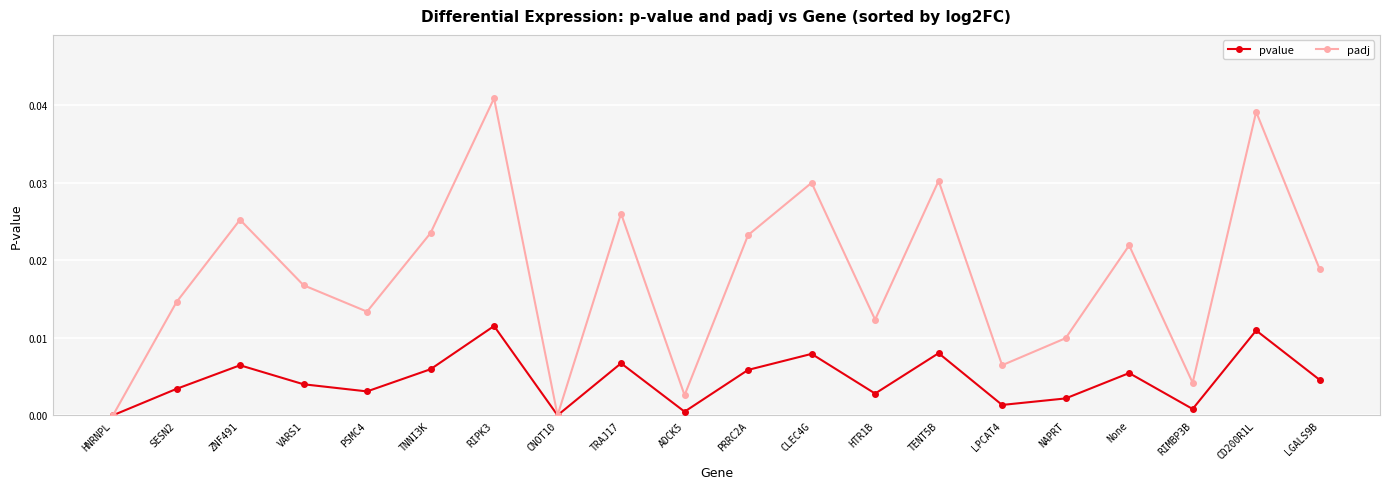

Which series has the widest spread of values?

padj